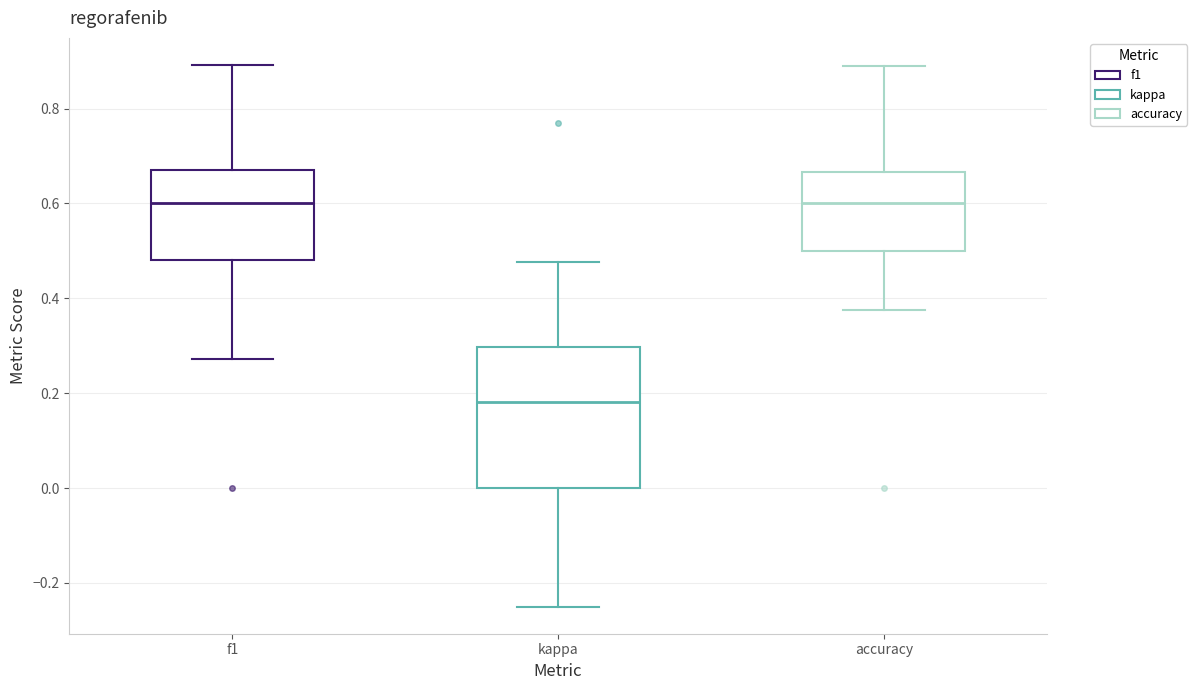

Which box has the lowest median line?

kappa